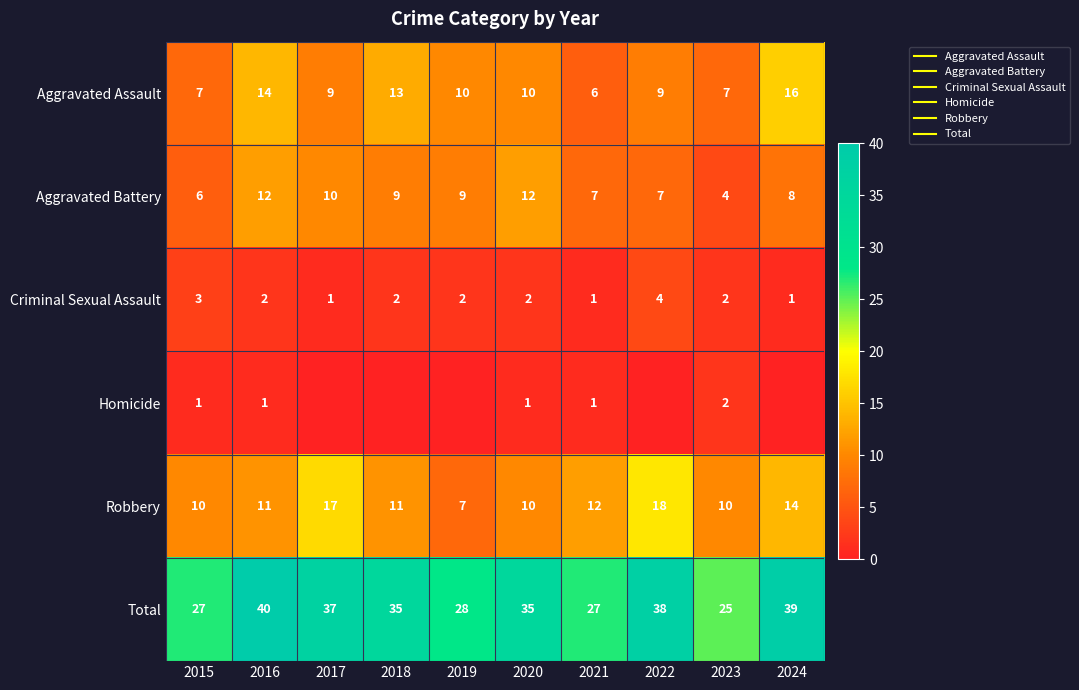

What is the minimum value for Aggravated Assault?

6